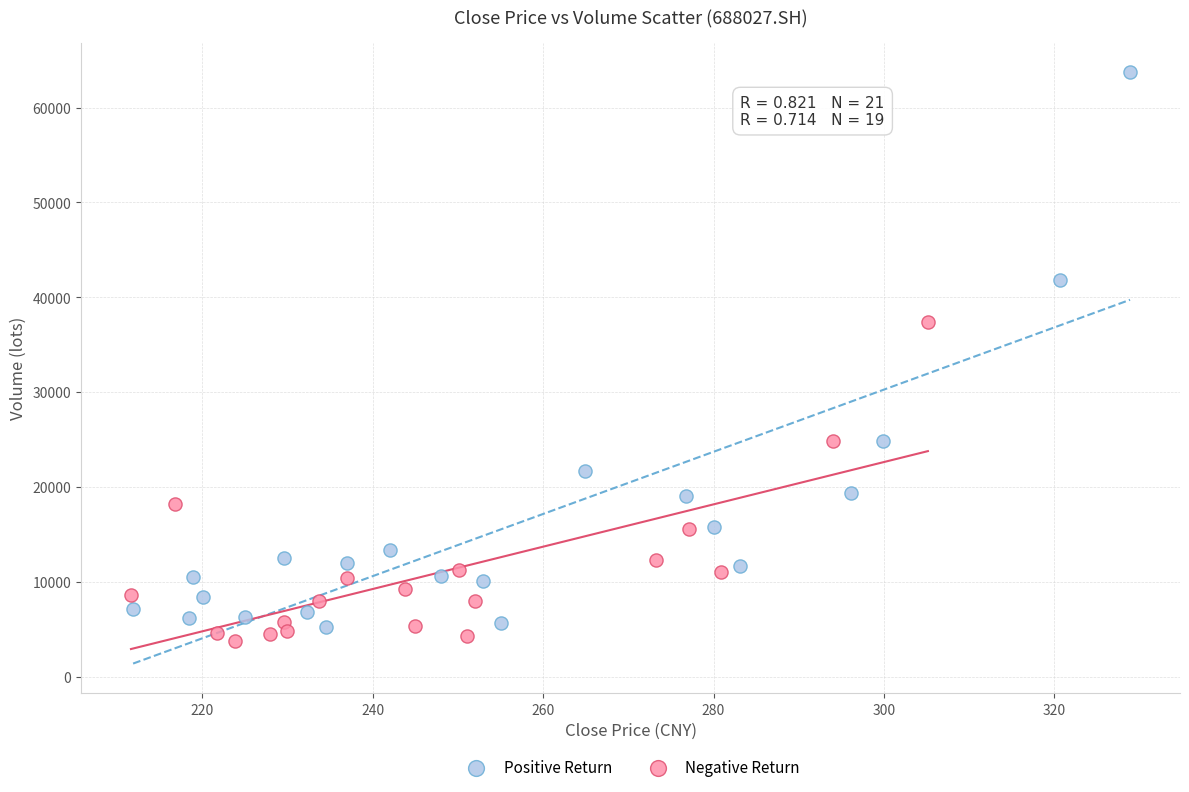

What are all the series names shown in the legend?

Positive Return, Negative Return